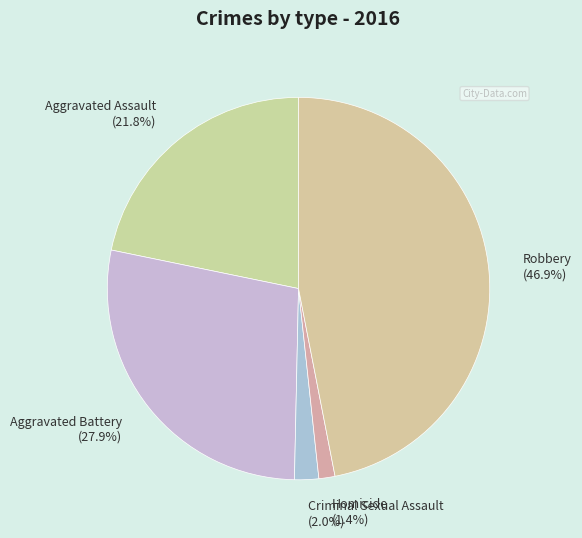

How many segments does this pie chart have?

5